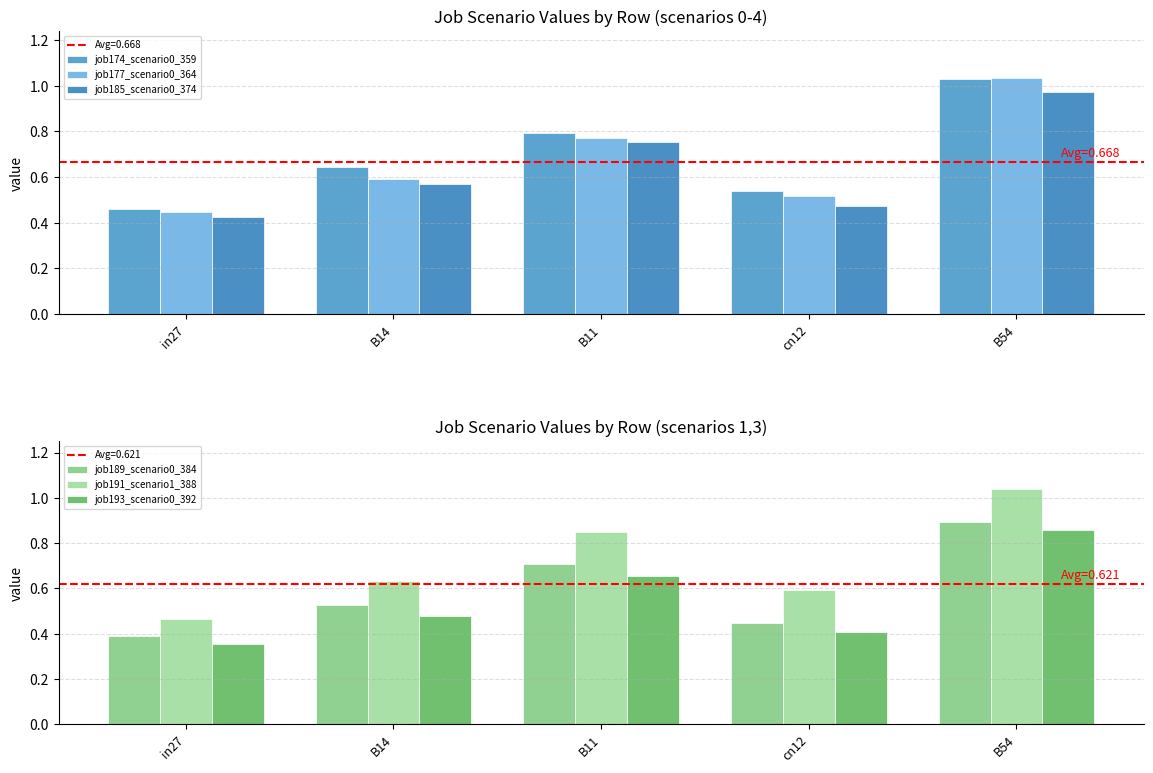

What are all the series names shown in the legend?

job174_scenario0_359, job177_scenario0_364, job185_scenario0_374, job189_scenario0_384, job191_scenario1_388, job193_scenario0_392